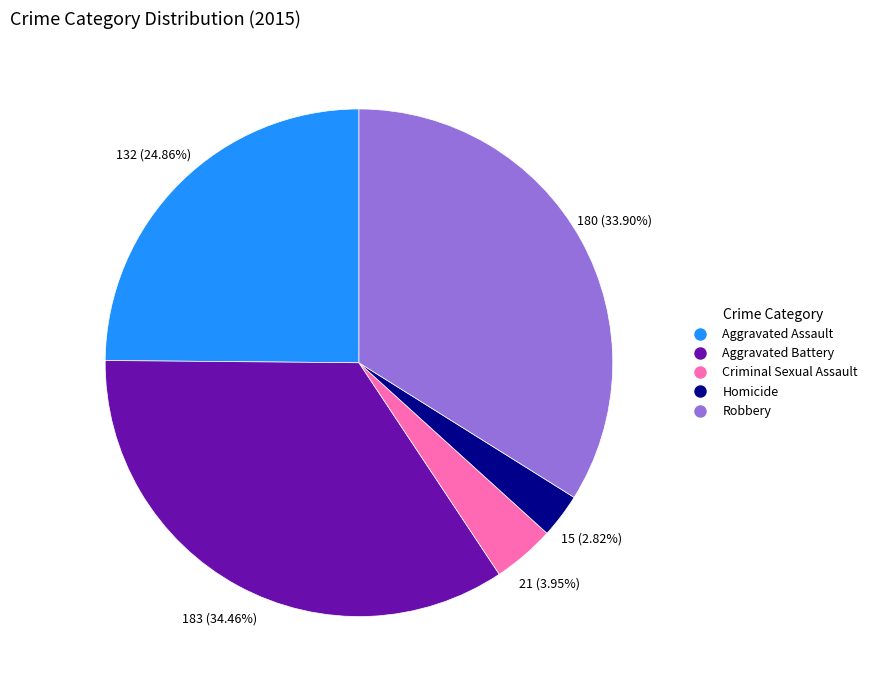

What percentage do Aggravated Battery and Criminal Sexual Assault together represent?

38.4%